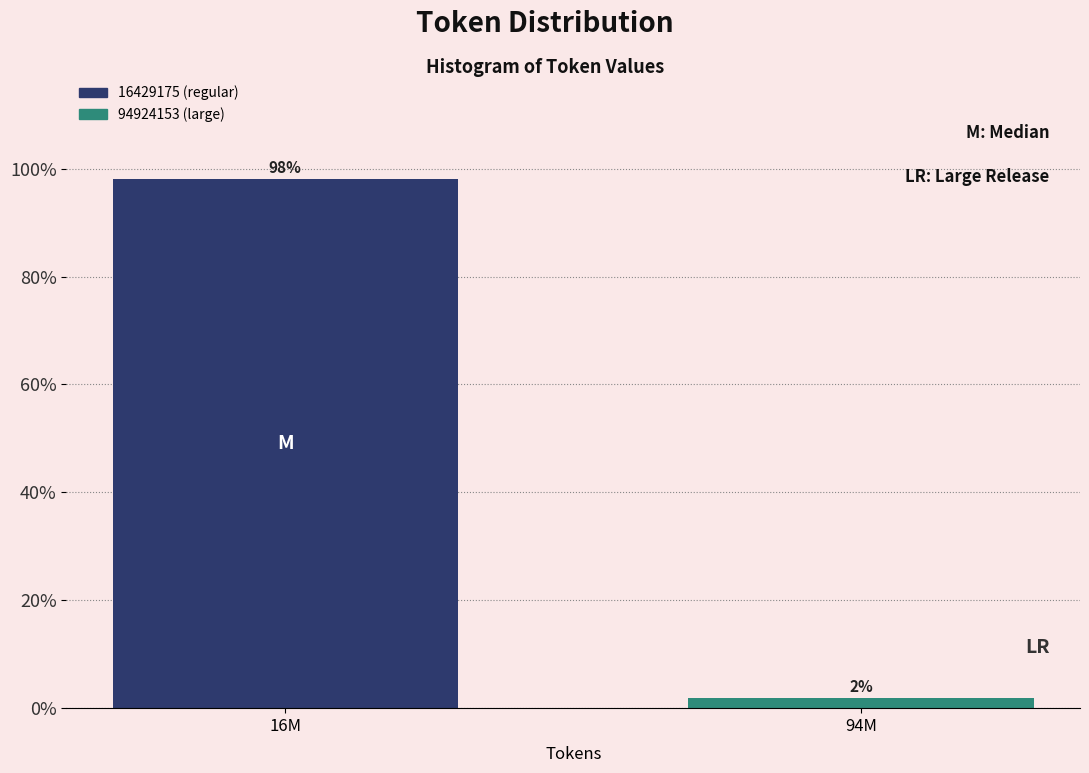

True or false: the data shows 51.7 at 16M.

False